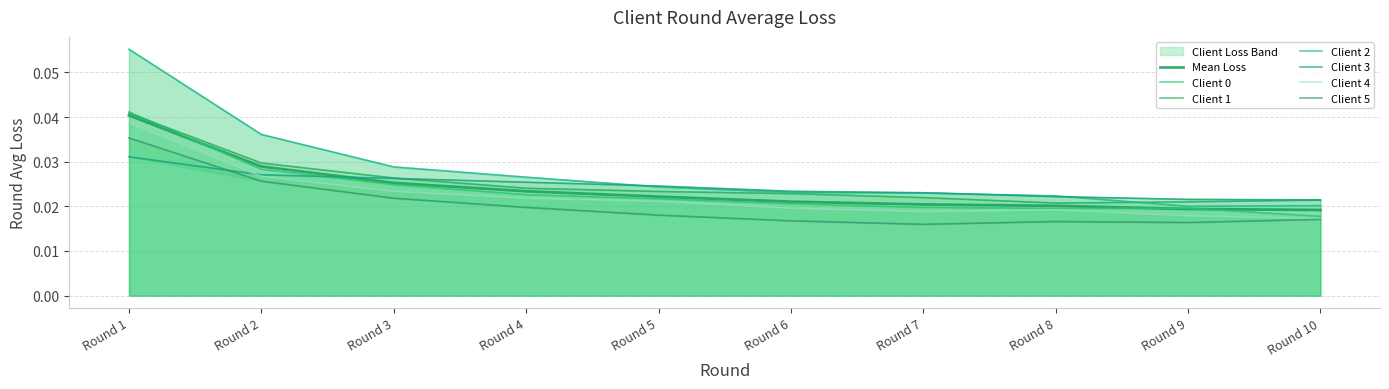

The Client 1 series shows 0.0 at Round 6. True or false?

False